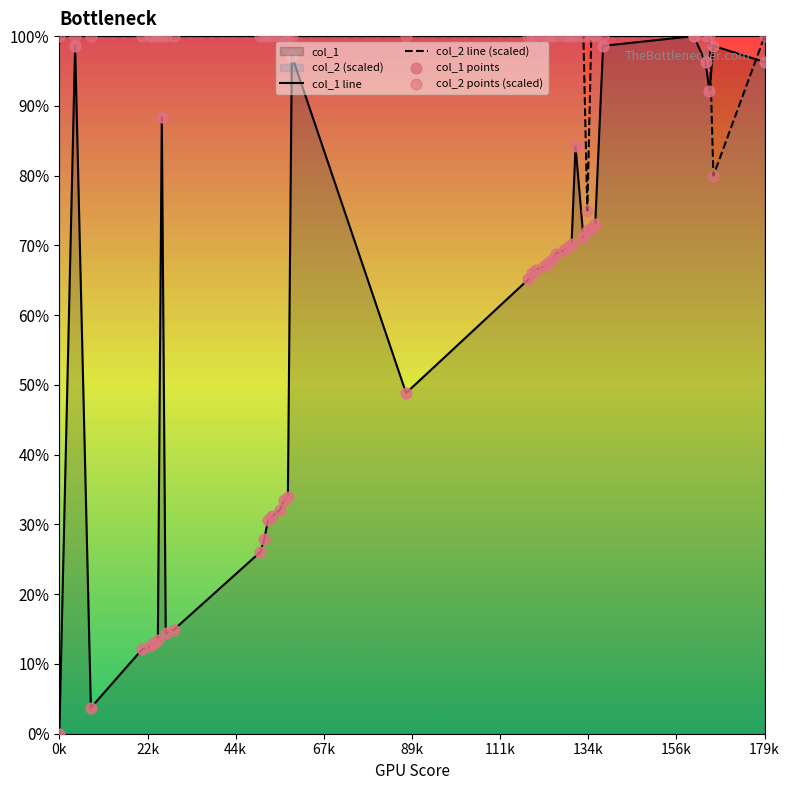

Which series reaches the maximum Y coordinate?

col_1 line